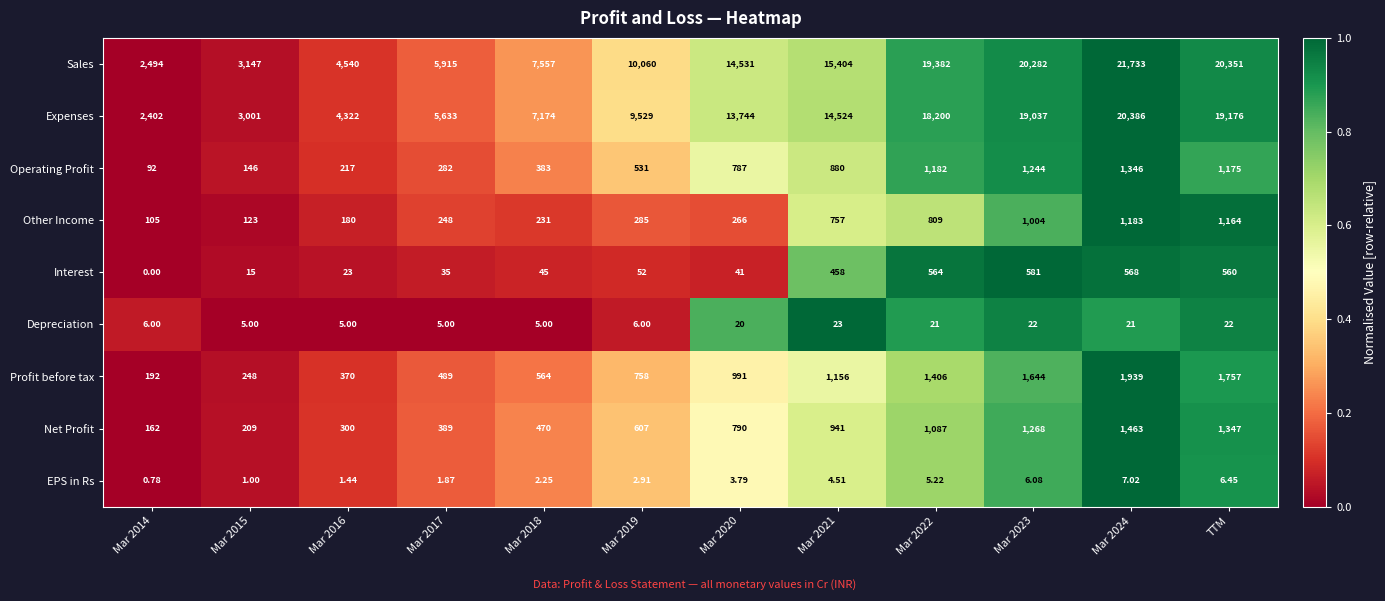

At which category is the sum across all series the highest?

Mar 2024